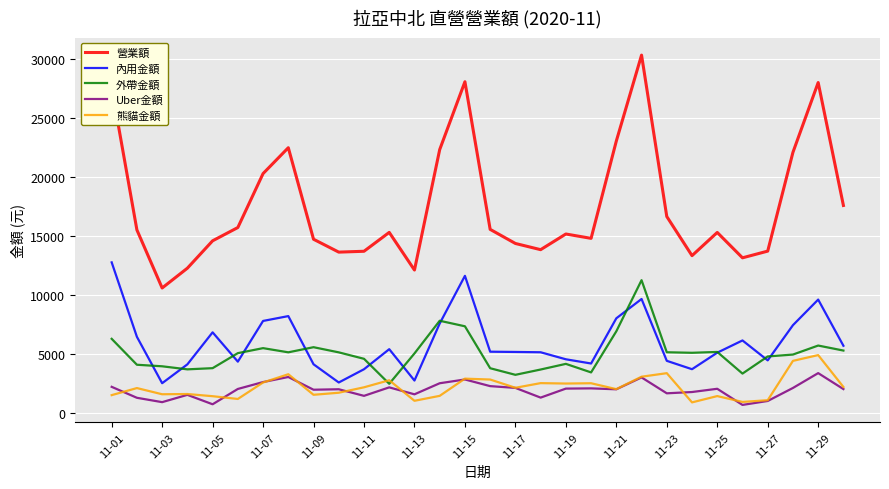

True or false: 內用金額 and 熊貓金額 cross at least once.

False